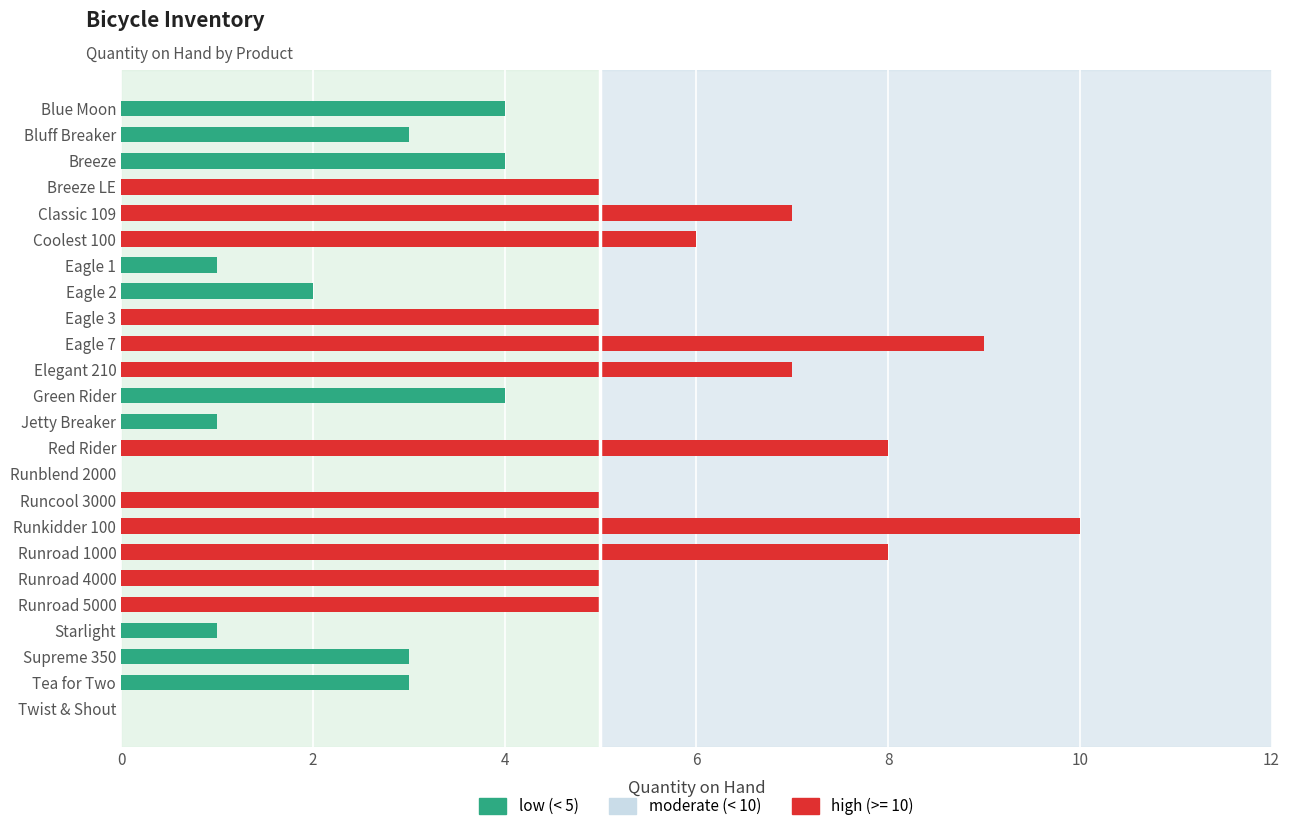

Which has a higher value, Supreme 350 or Runcool 3000?

Runcool 3000